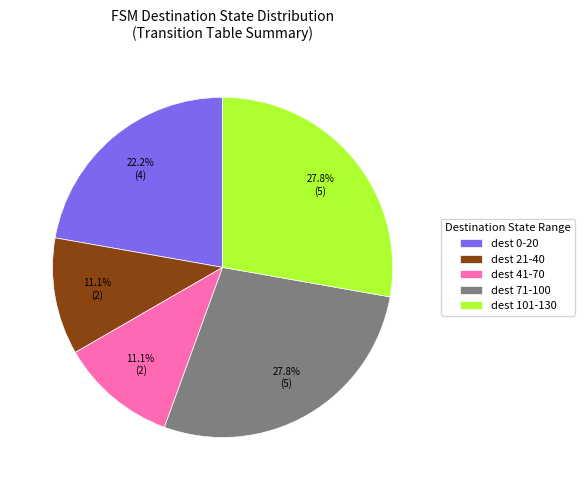

Approximately how many times larger is the value at dest 0-20 compared to dest 41-70?

2.0